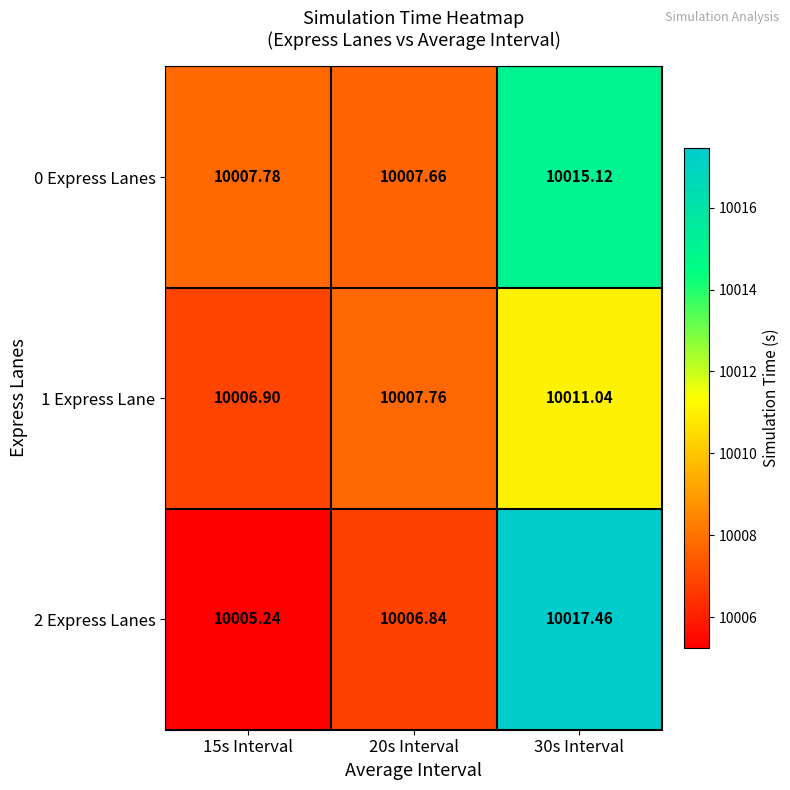

Is the value of 2 Express Lanes at 15s Interval greater than the value of 0 Express Lanes at 30s Interval?

No